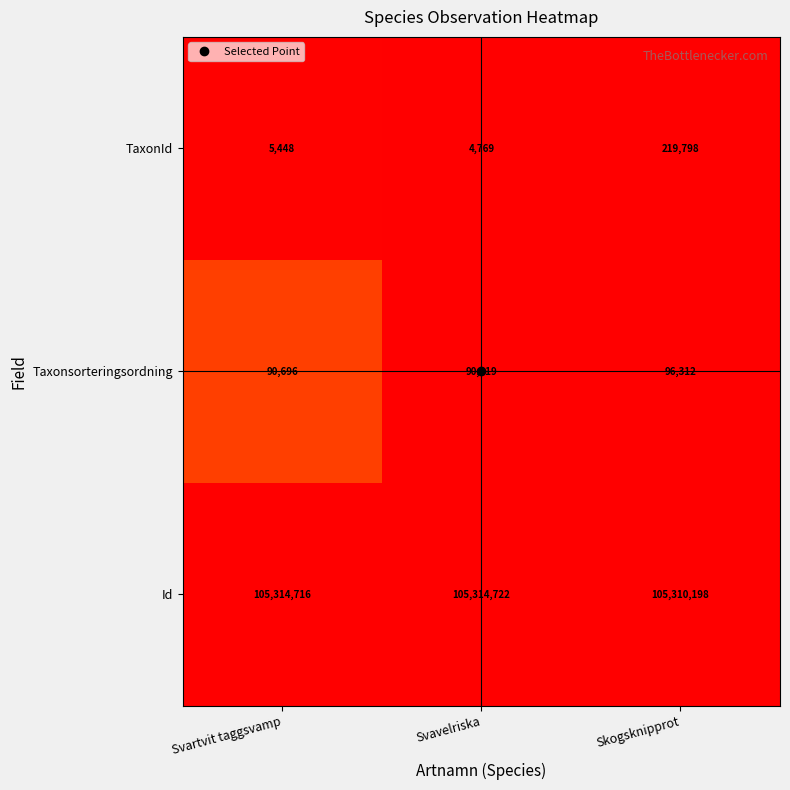

List the series in order of their peak value, highest first.

Id, TaxonId, Taxonsorteringsordning